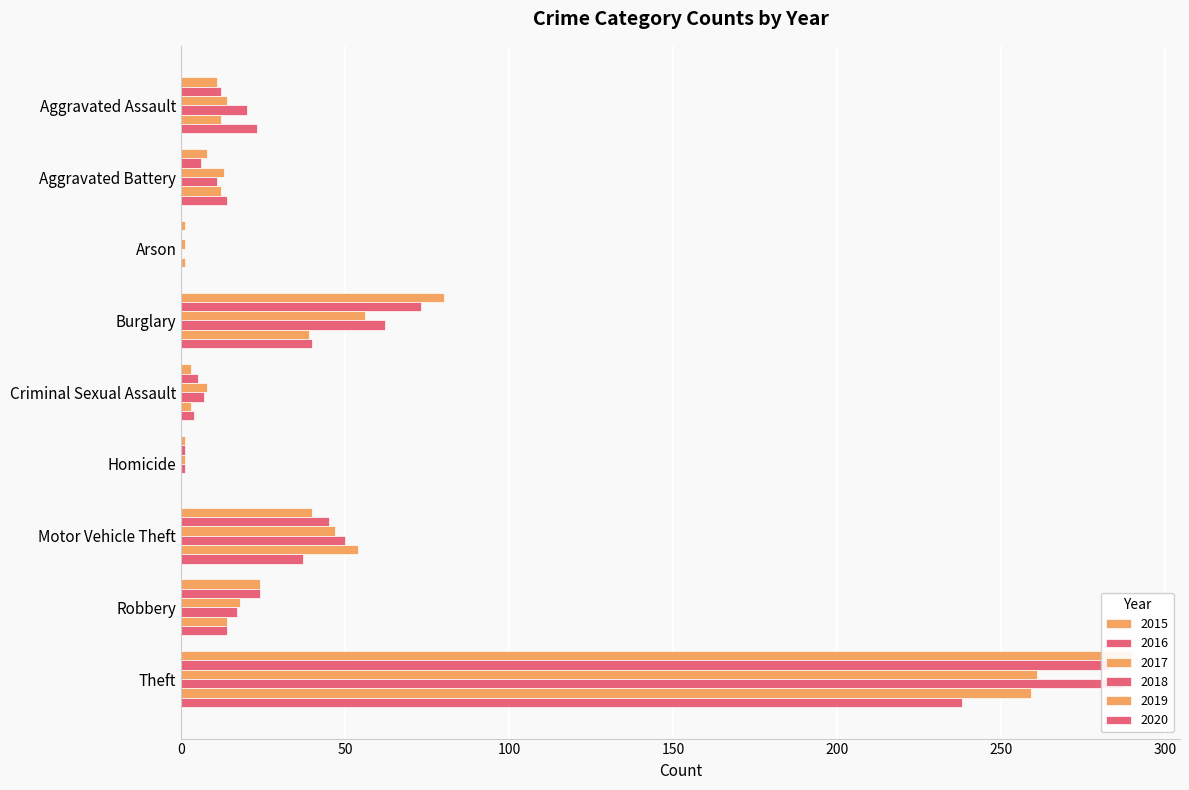

What is the average value of the 2017 series?

47